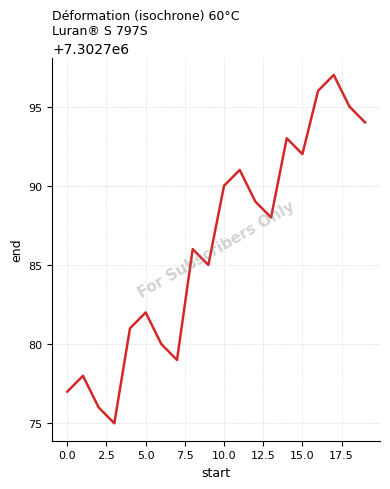

What is the smallest value displayed?

7302775